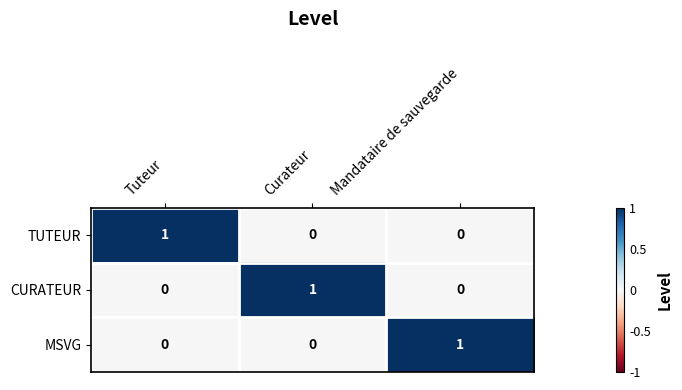

At which label does MSVG reach its peak?

Mandataire de sauvegarde